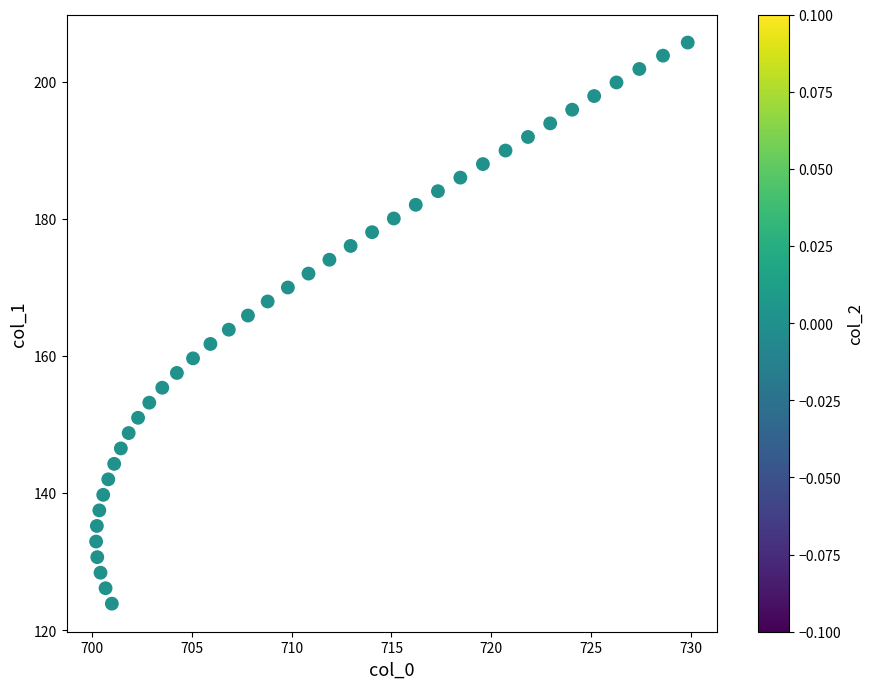

What is the range of Y values (max minus min)?

81.8